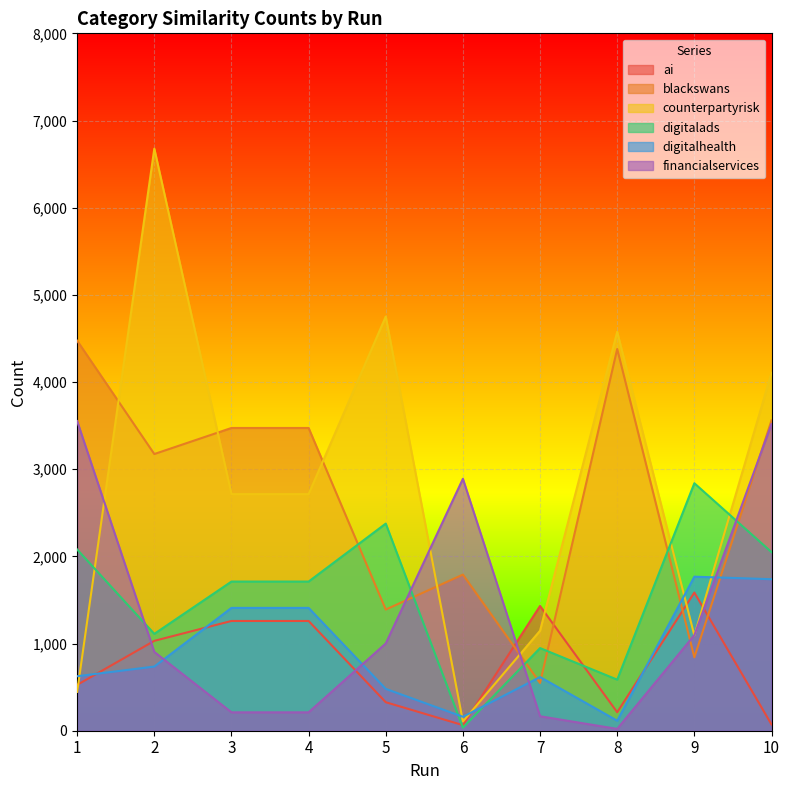

At which category does ai reach its first local peak?

7